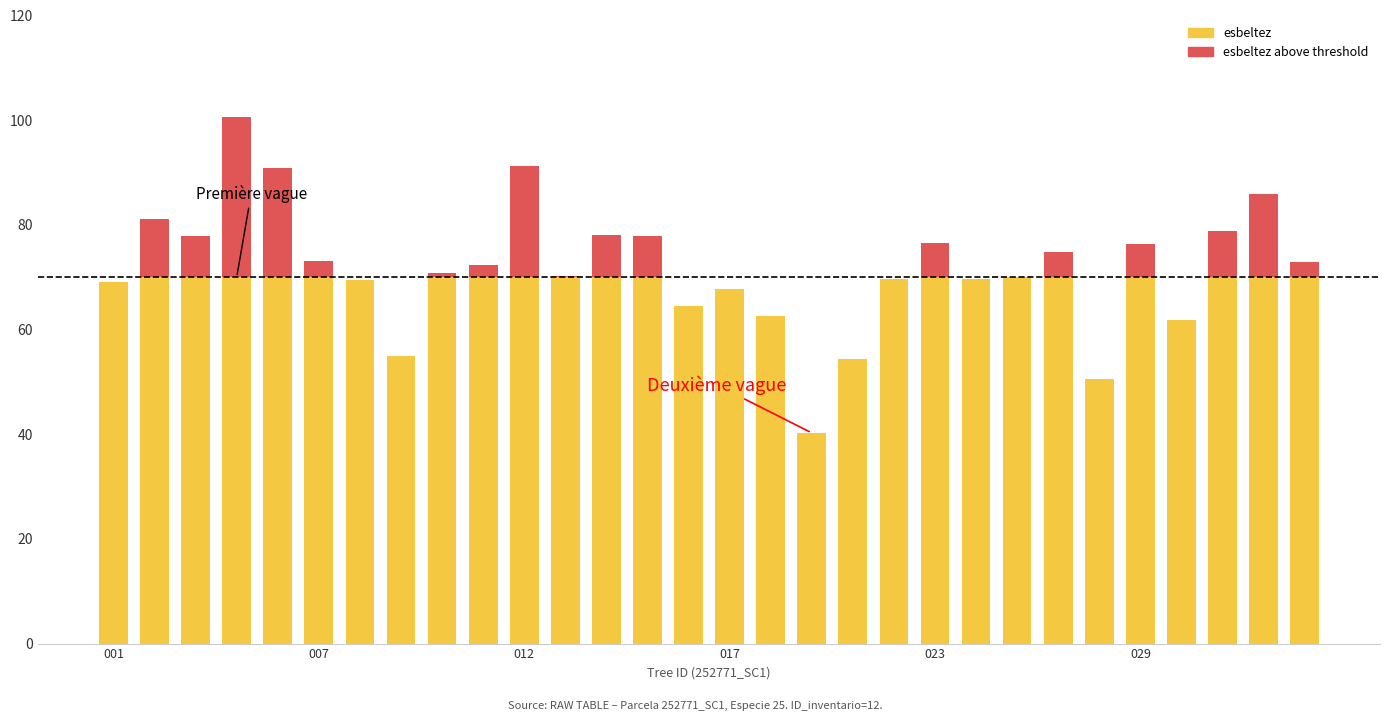

True or false: esbeltez has a value of 70.1 at 22.

True